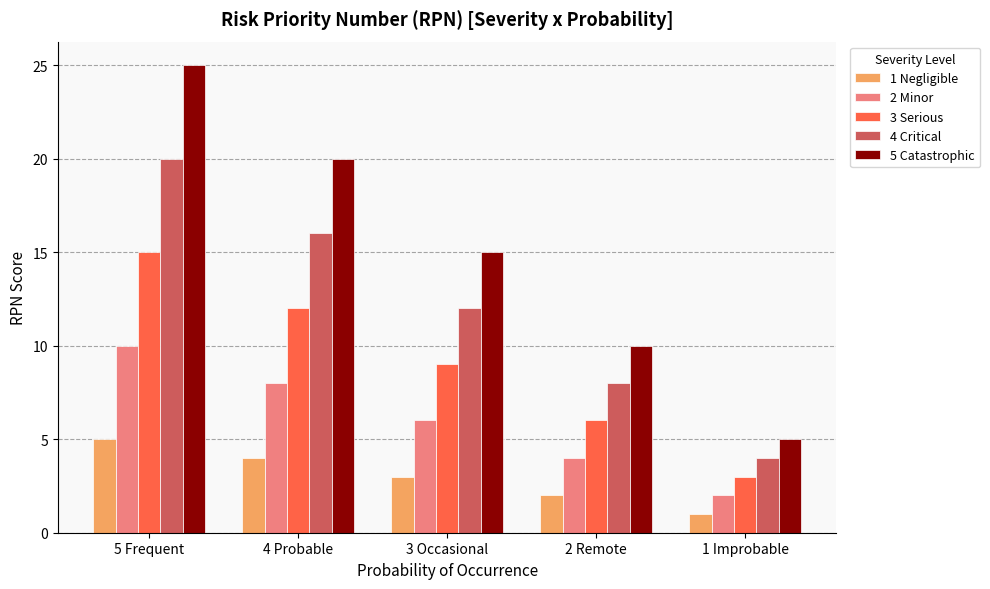

How many values in the 3 Serious series are below 9?

2